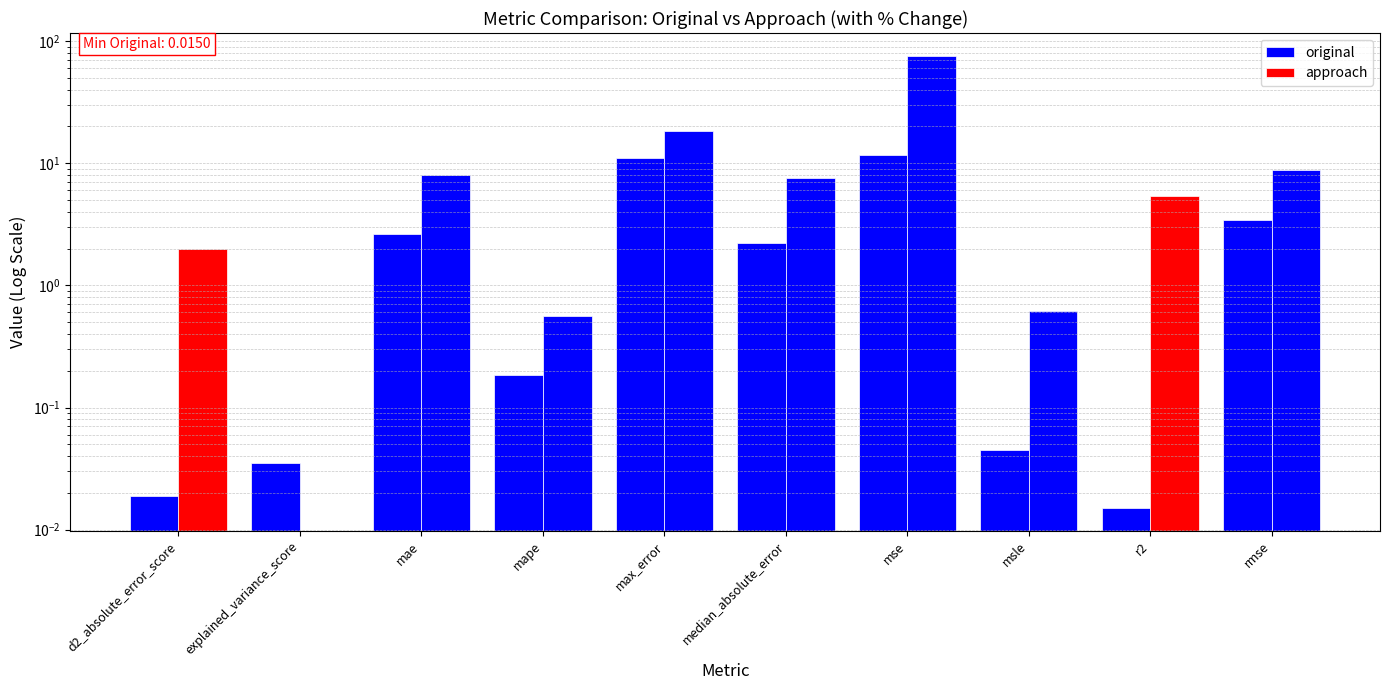

Are the bars horizontal?

No